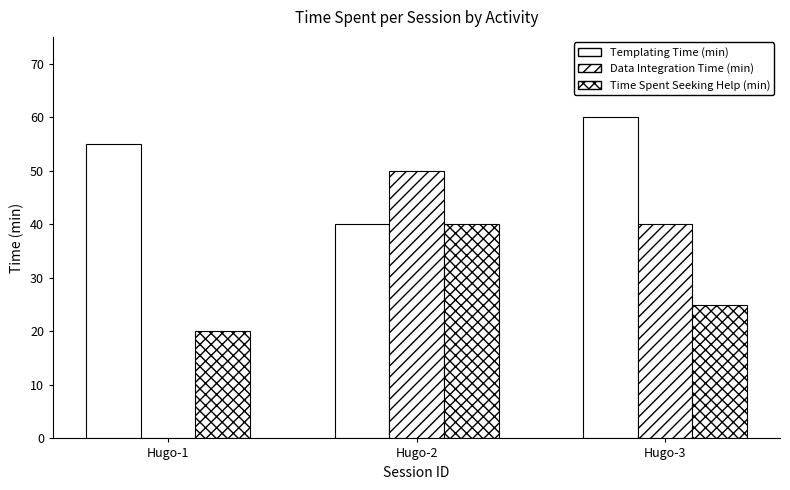

The Time Spent Seeking Help (min) series shows 20 at Hugo-1. True or false?

True